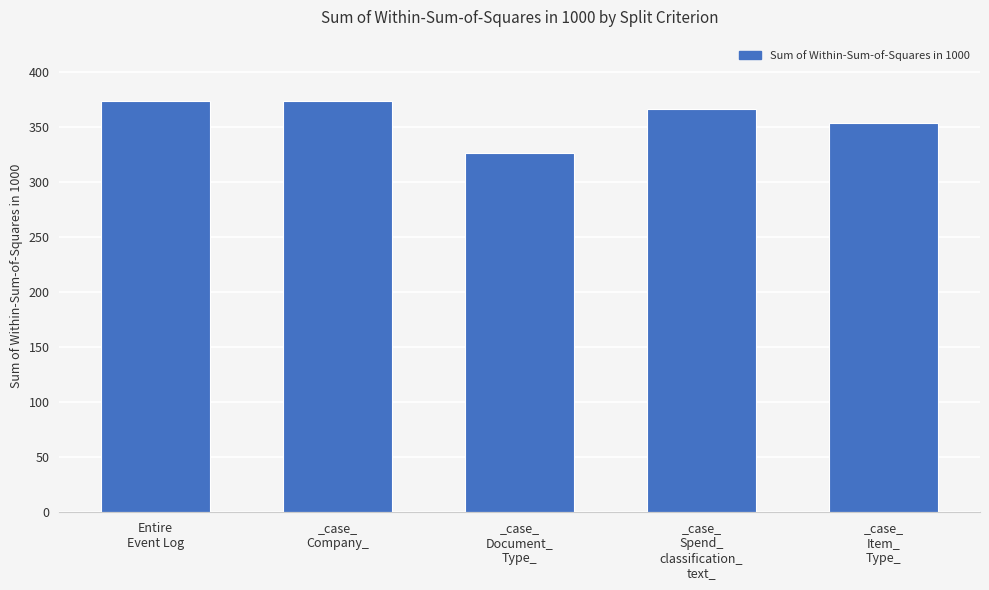

What is the difference between the second highest and second lowest values?

19.5